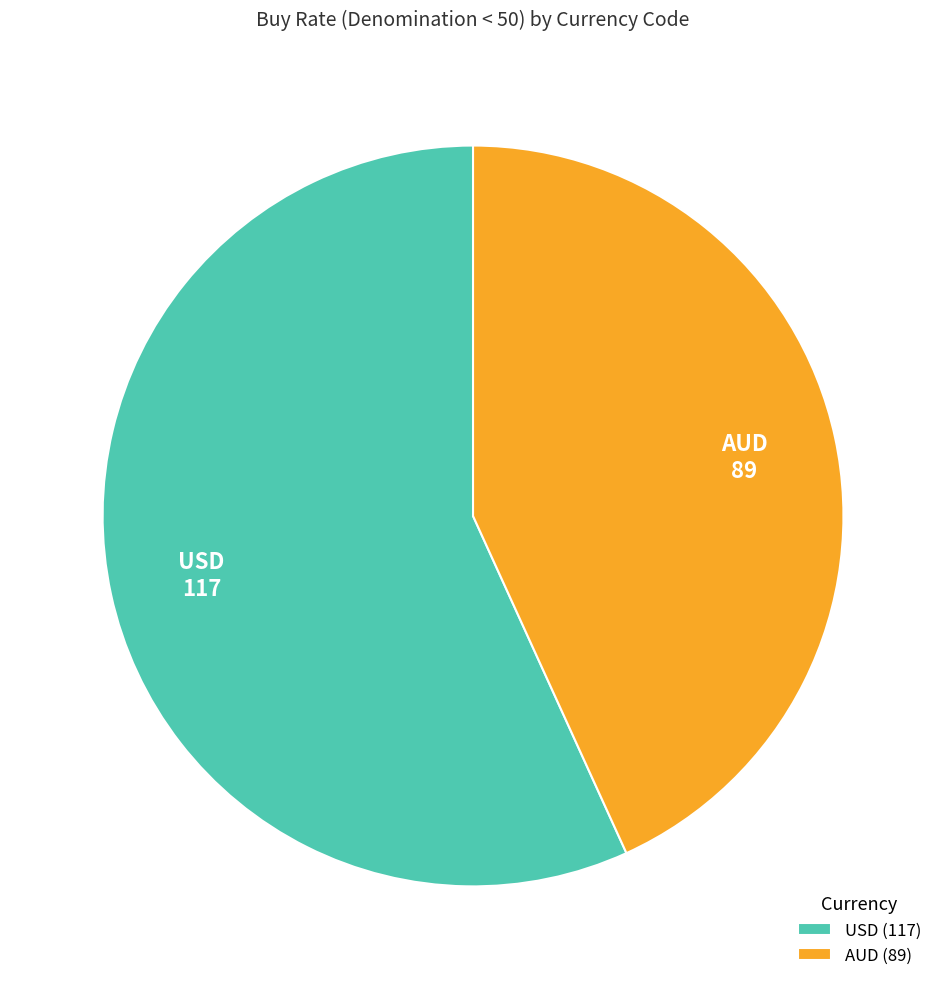

Is there a majority slice in this chart?

Yes